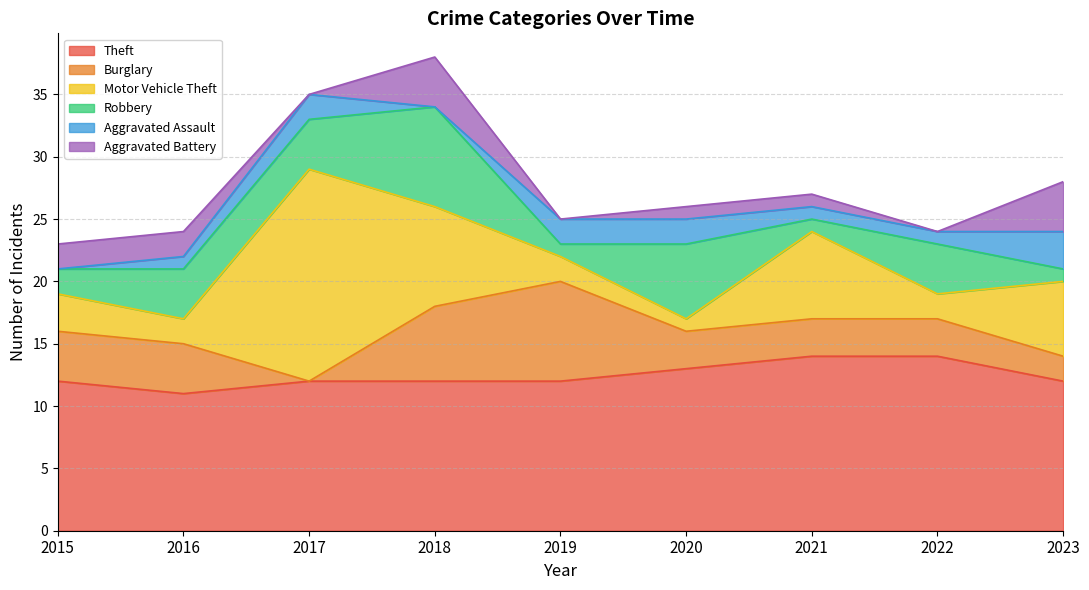

How many interior local valleys does the Aggravated Battery series have?

3